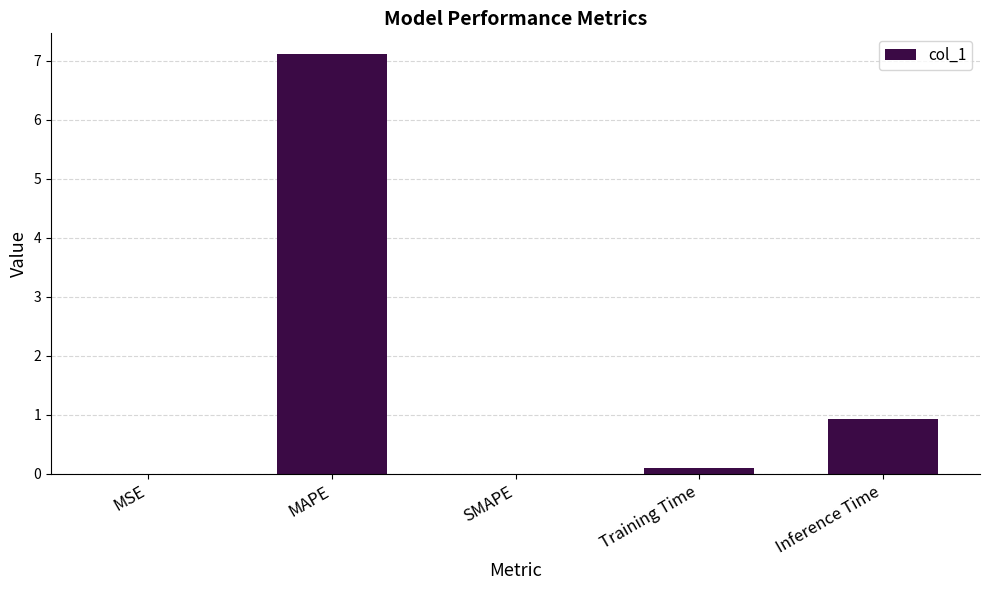

What is the difference between the values at Inference Time and MAPE?

6.2